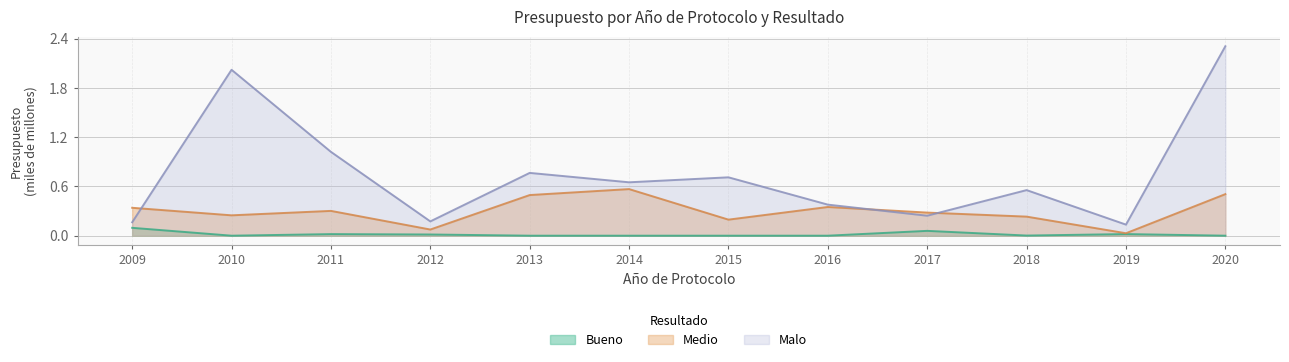

At 2012, list the series in order from smallest to largest.

Bueno, Medio, Malo